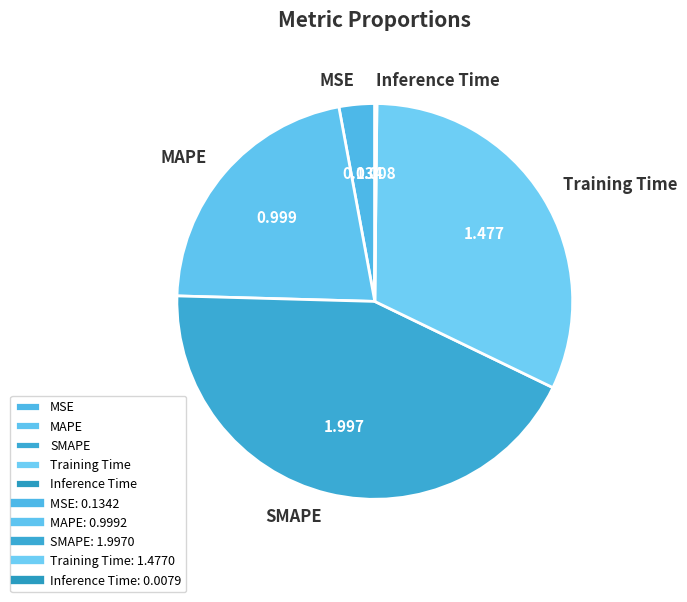

Does any single category account for the majority?

No